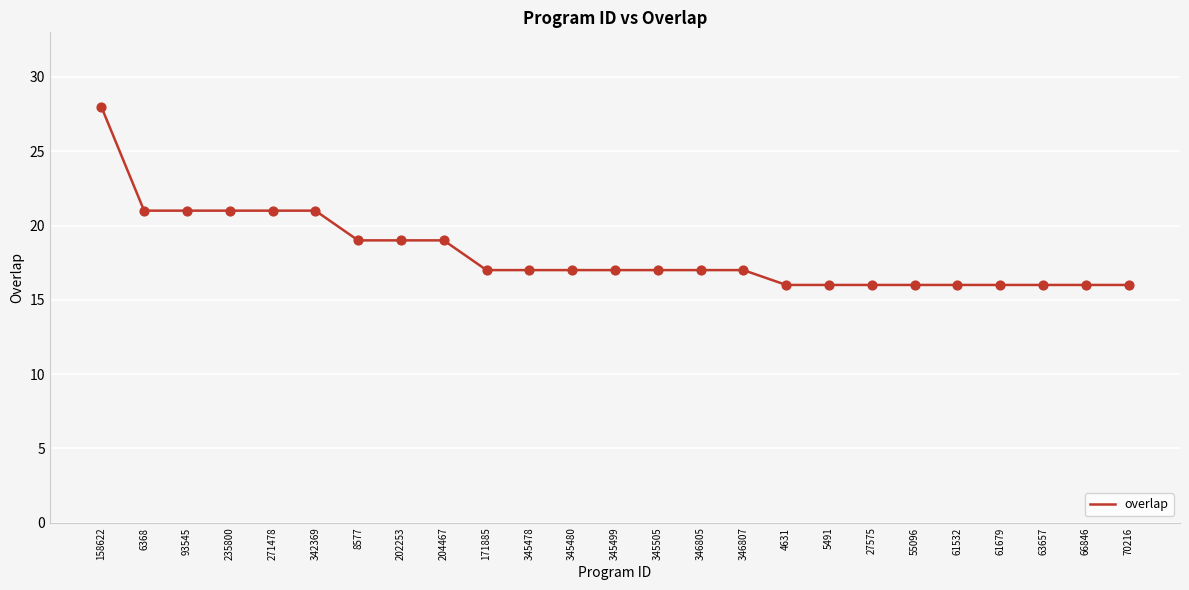

What is the ratio of the value at 202253 to the value at 61679?

1.2